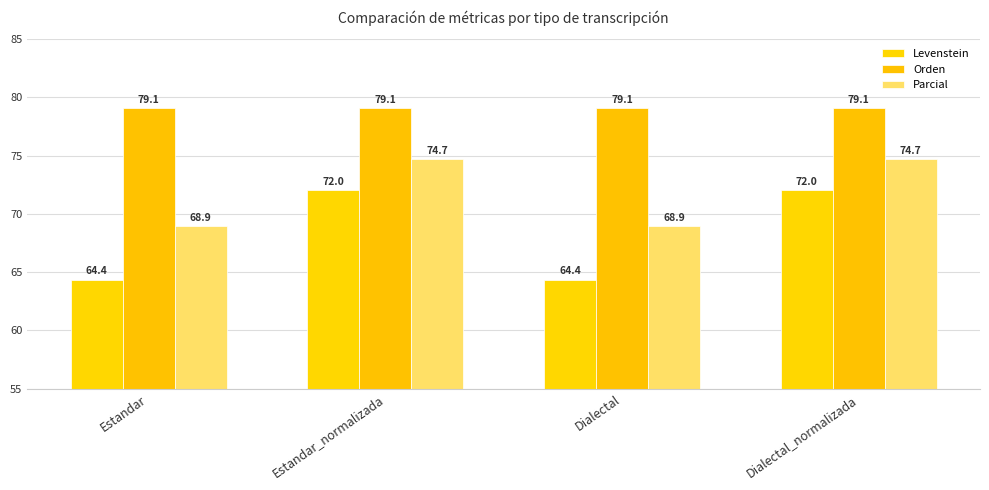

What is the spread (max minus min) of values at Estandar?

14.7